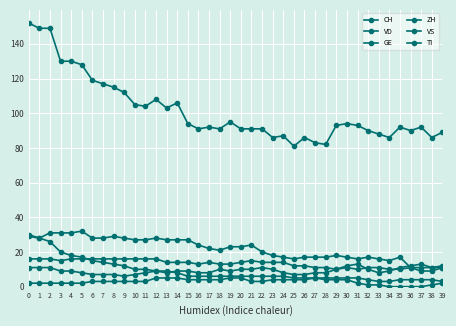

List the series in order of their peak value, highest first.

CH, VD, TI, VS, ZH, GE